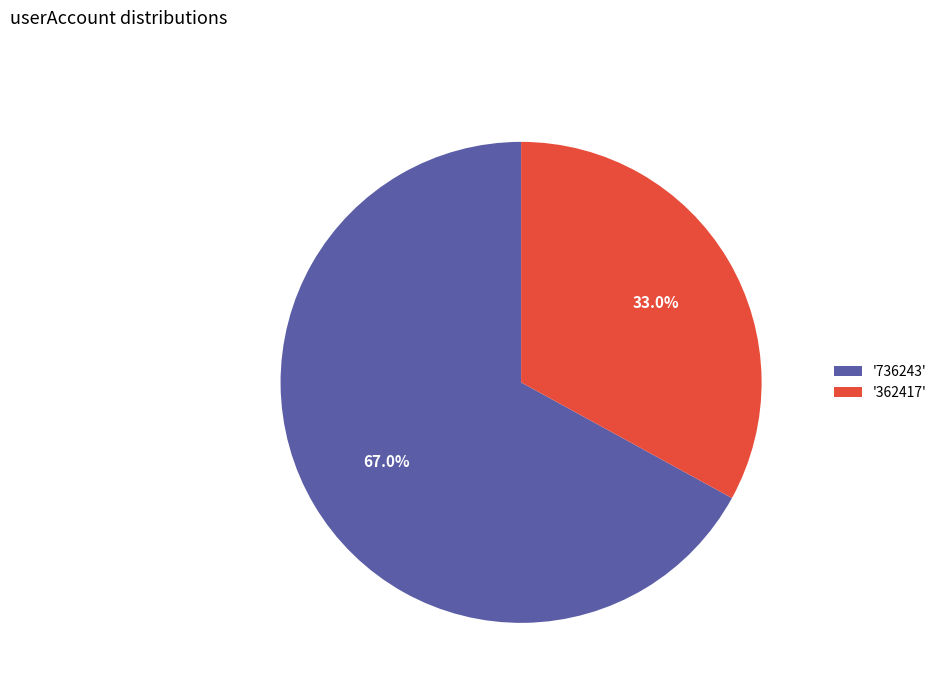

Is there any slice that represents more than half of the pie?

Yes